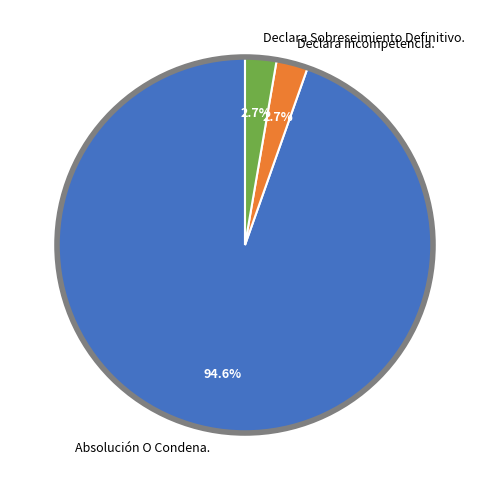

Does any single category account for the majority?

Yes